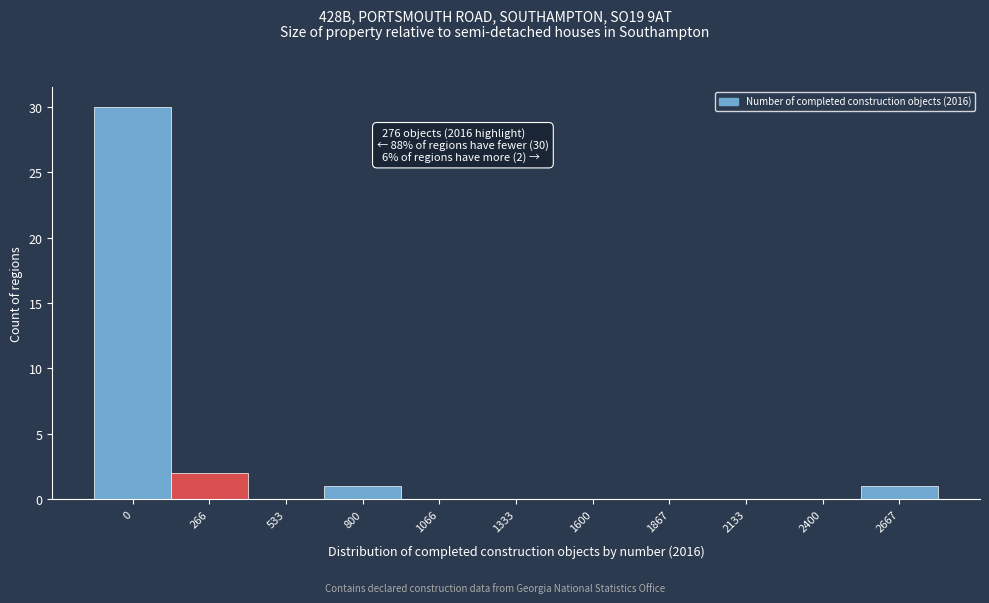

Reading left to right, list all the values displayed in this chart.

0=30	266=2	533=0	800=1	1066=0	1333=0	1600=0	1867=0	2133=0	2400=0	2667=1